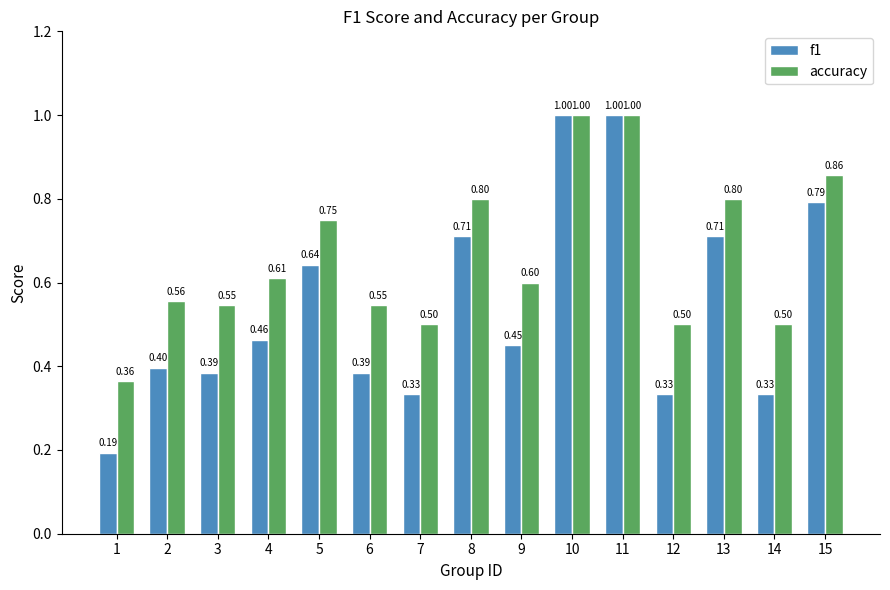

List the series in order of their overall mean, highest first.

accuracy, f1